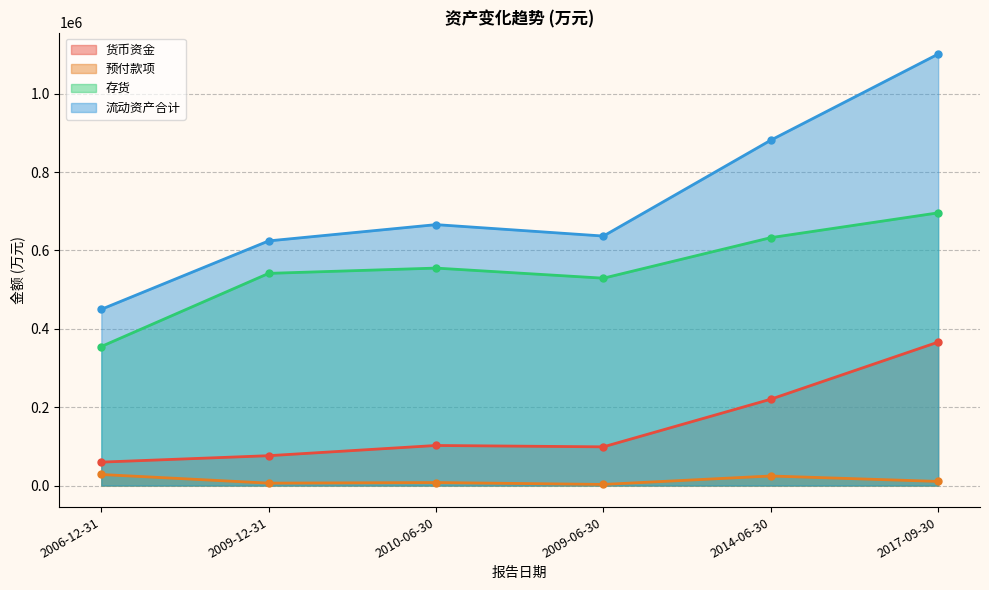

In 存货, how many points are higher than both neighbors (excluding endpoints)?

1